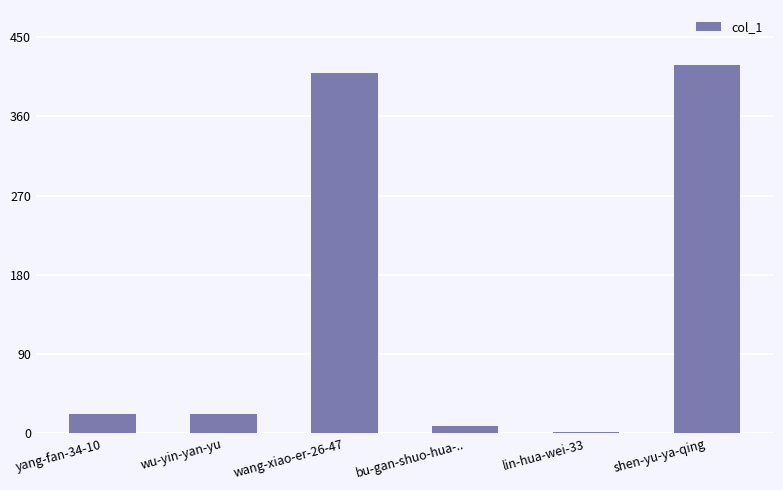

True or false: the data shows 2 at lin-hua-wei-33.

True